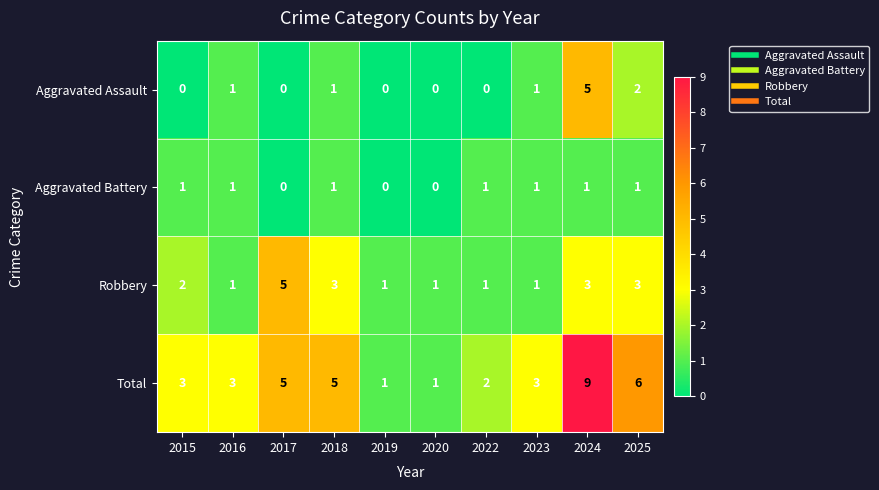

True or false: Aggravated Battery has a value of 0 at 2016.

False